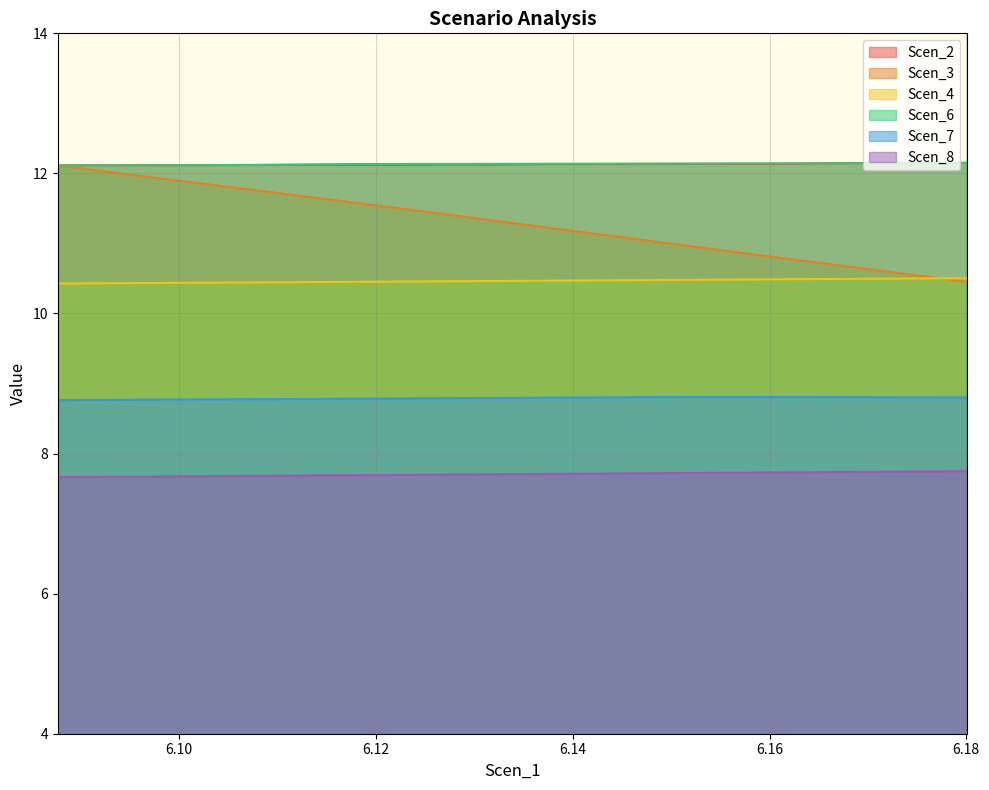

True or false: Scen_8 and Scen_3 intersect in this chart.

False